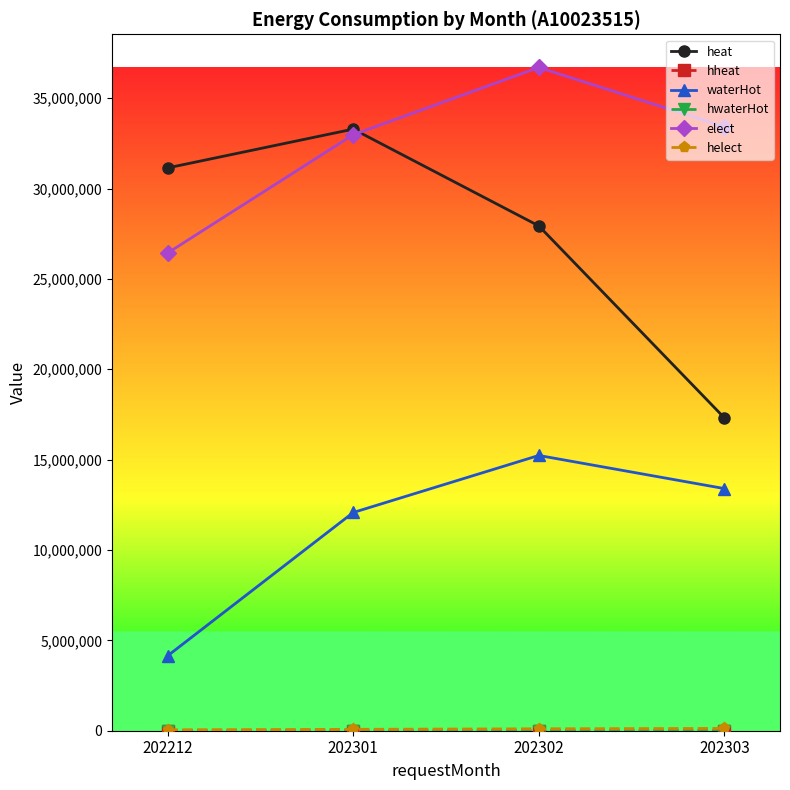

What is the total value across all series at 202303?

64260457